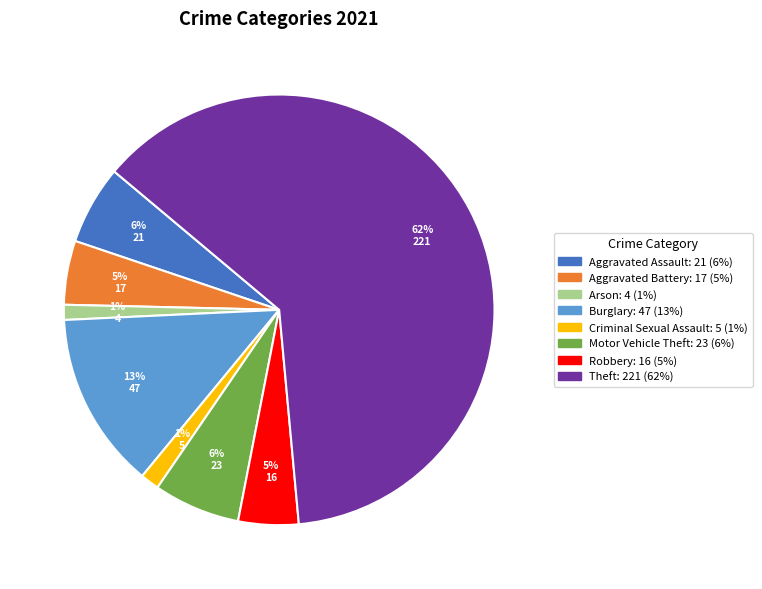

How many slices are in this pie chart?

8